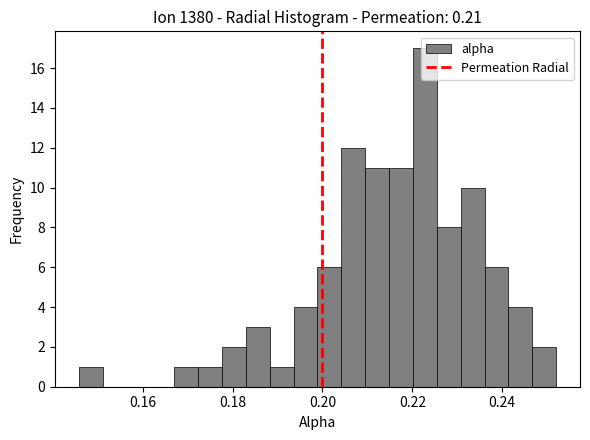

Around what value on the x-axis is the tallest bar? Give the approximate position of its centre, as read against the axis.

0.222